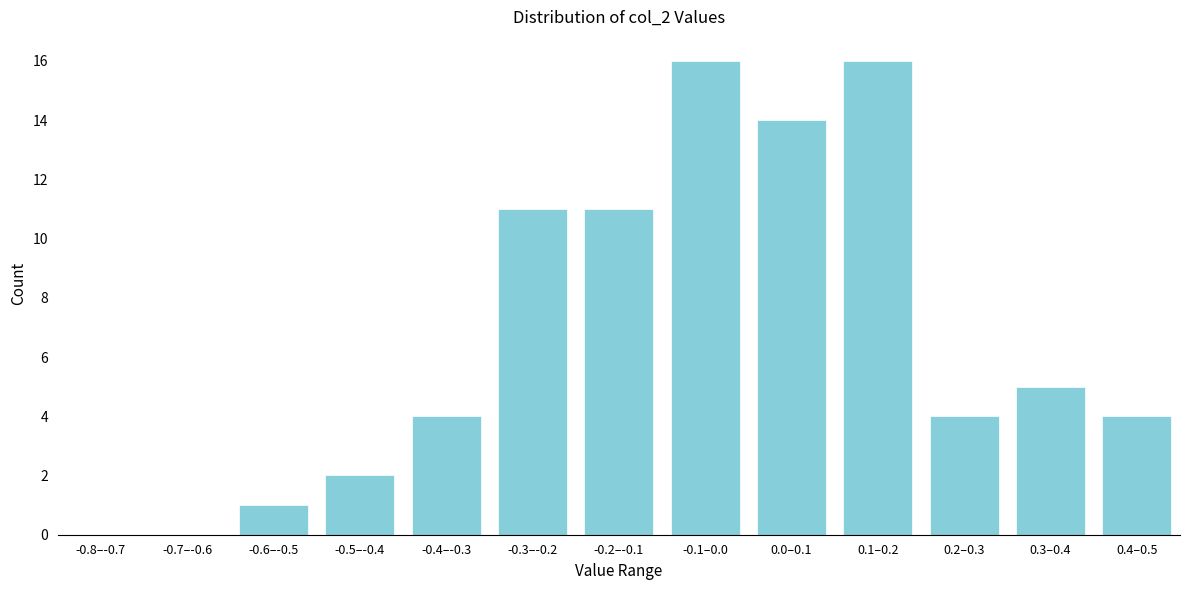

Reading left to right, extract all data points from this chart.

-0.8–-0.7=0	-0.7–-0.6=0	-0.6–-0.5=1	-0.5–-0.4=2	-0.4–-0.3=4	-0.3–-0.2=11	-0.2–-0.1=11	-0.1–0.0=16	0.0–0.1=14	0.1–0.2=16	0.2–0.3=4	0.3–0.4=5	0.4–0.5=4